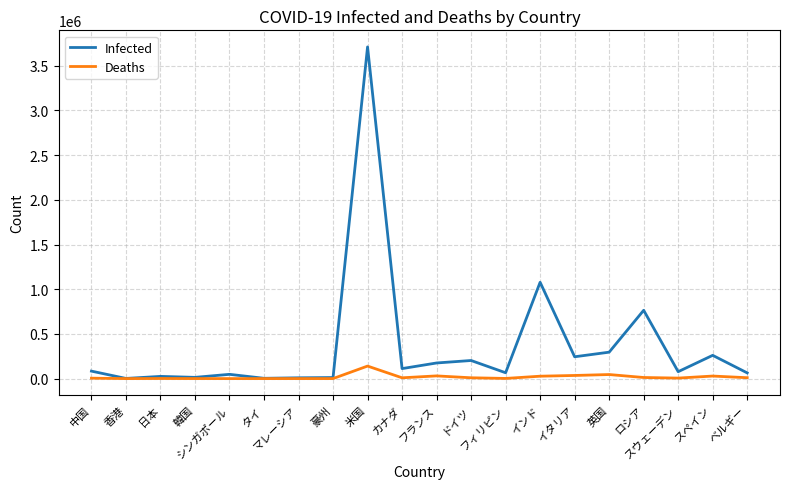

Which series has the widest spread of values?

Infected